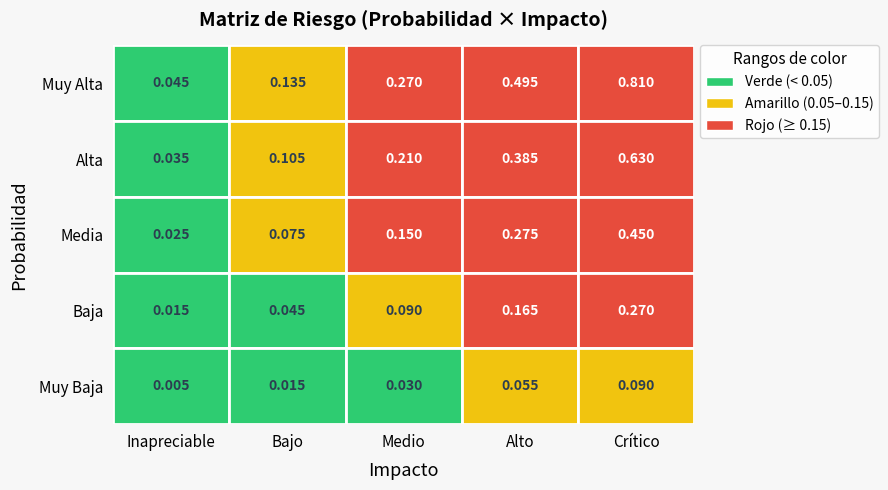

Between 2 and 3, which series saw the biggest shift?

Muy Alta